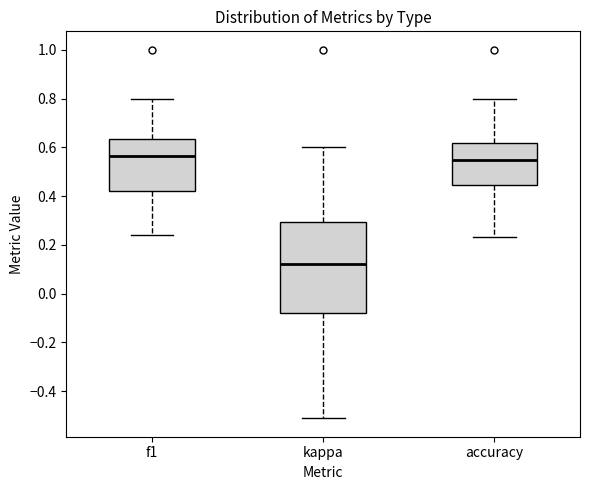

Comparing the boxes themselves (not the whiskers), which one is the tallest?

kappa